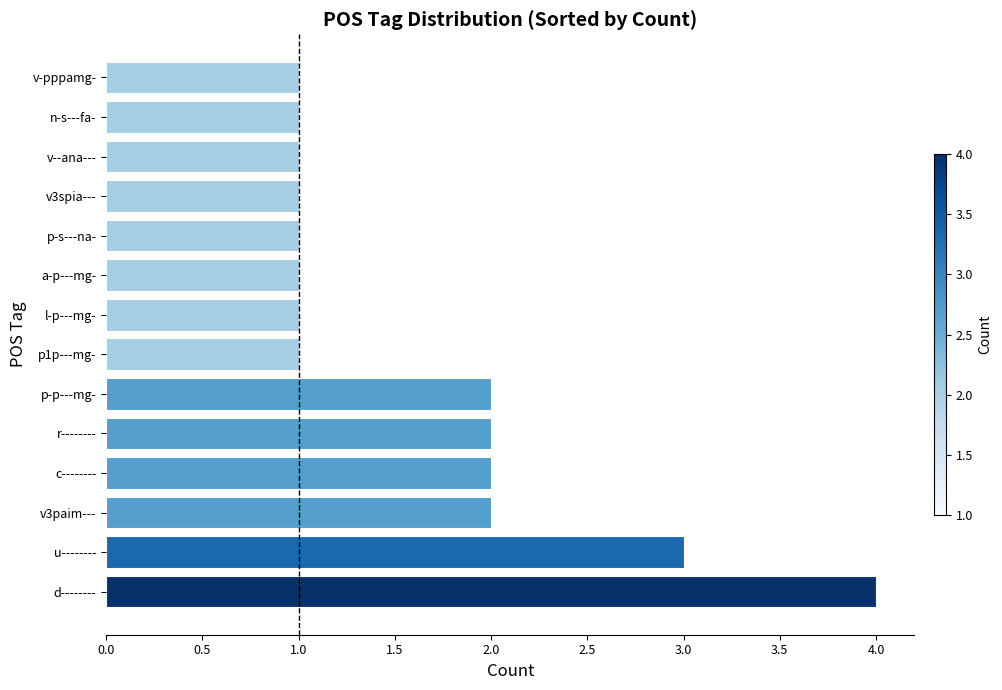

What is the ratio of the value at p-p---mg- to the value at u--------?

0.7